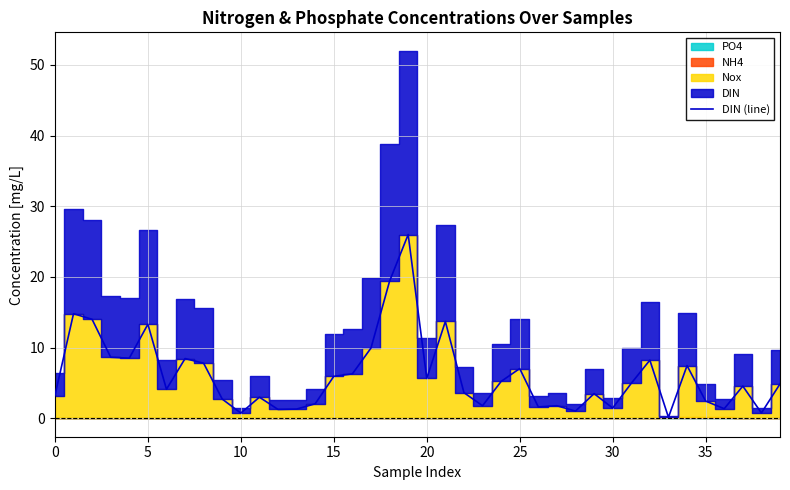

What is the difference between the values at 22 and 17?

6.3